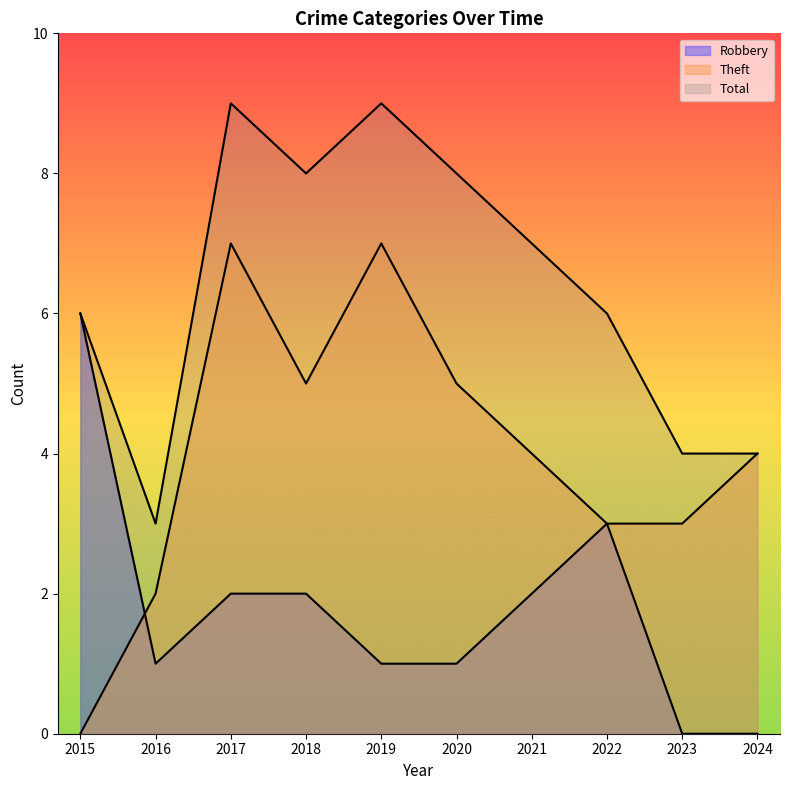

At how many categories does at least one series exceed 6?

5